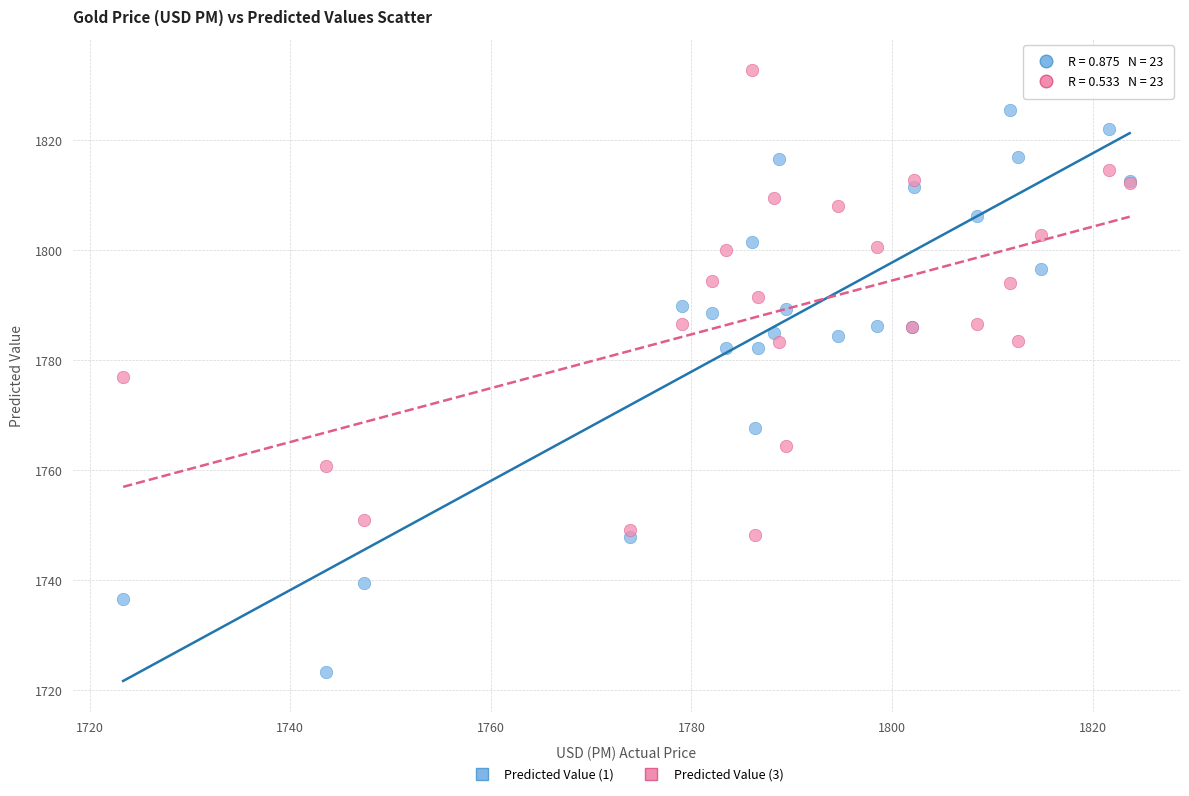

In the Predicted Value (1) series, what Y value is closest to 1774?

1767.8